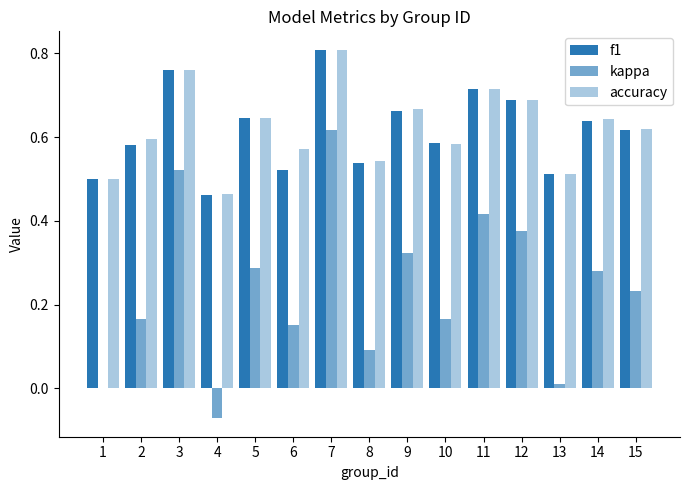

At which label does f1 reach its minimum?

4